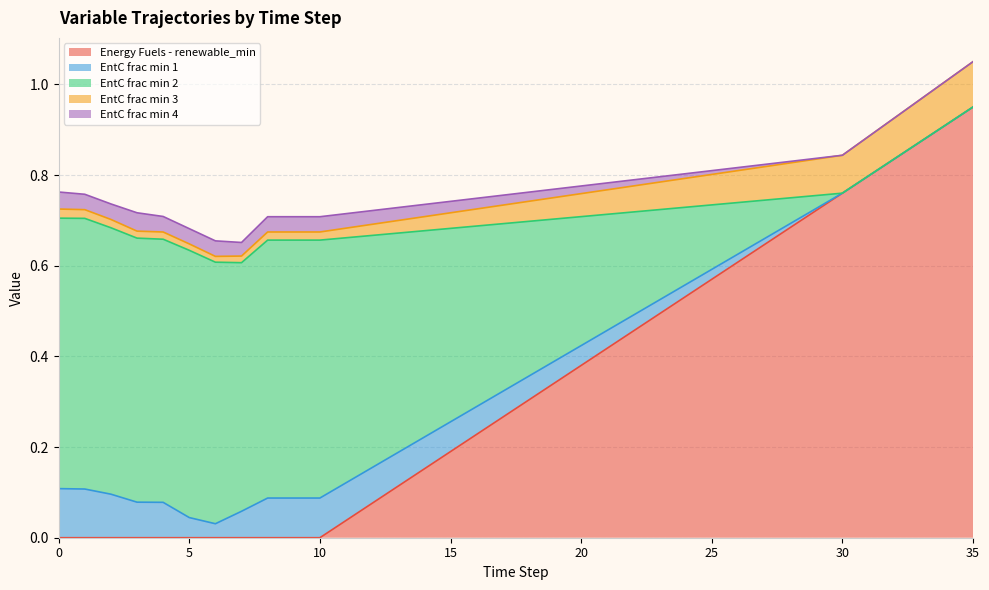

What value does the Energy Fuels - renewable_min series have at 23?

0.5